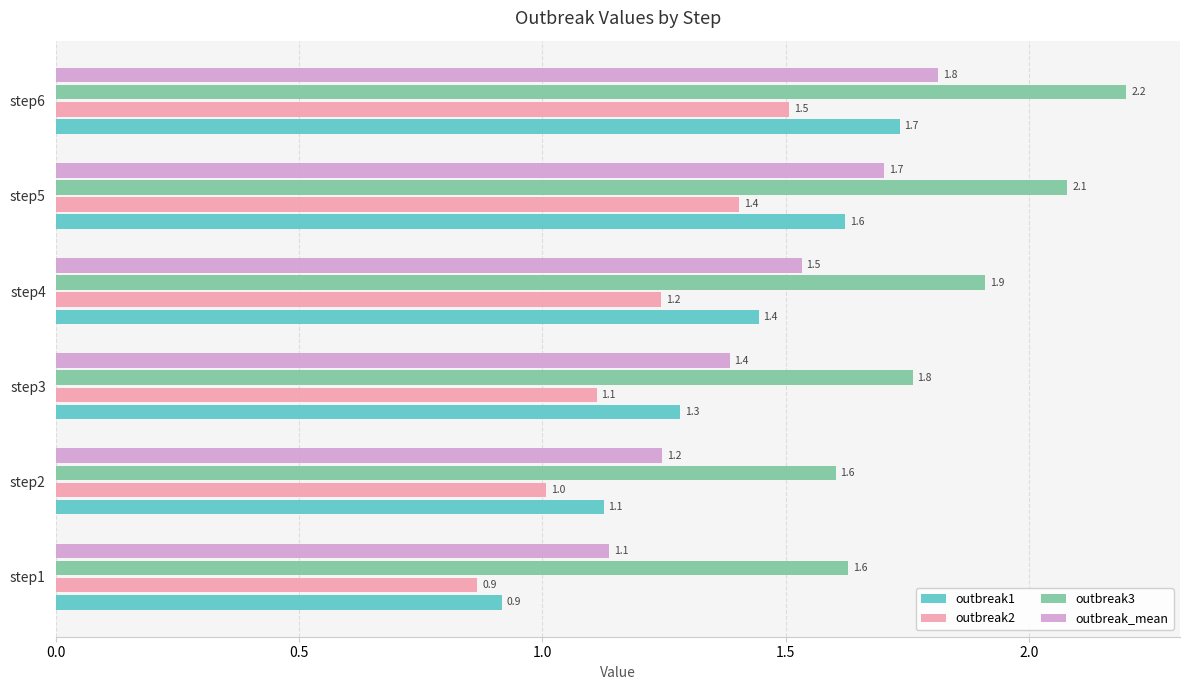

Read the outbreak1 value at step4.

1.4